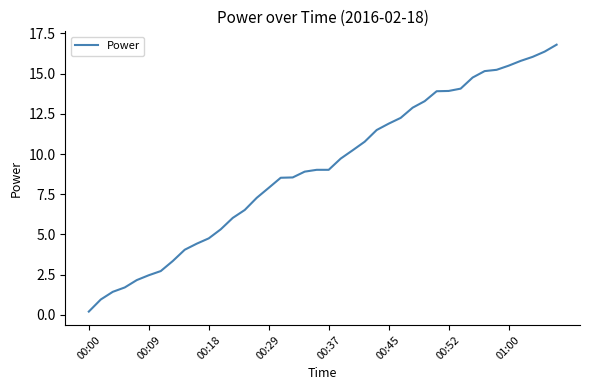

What is the difference between the maximum and minimum values?

16.6